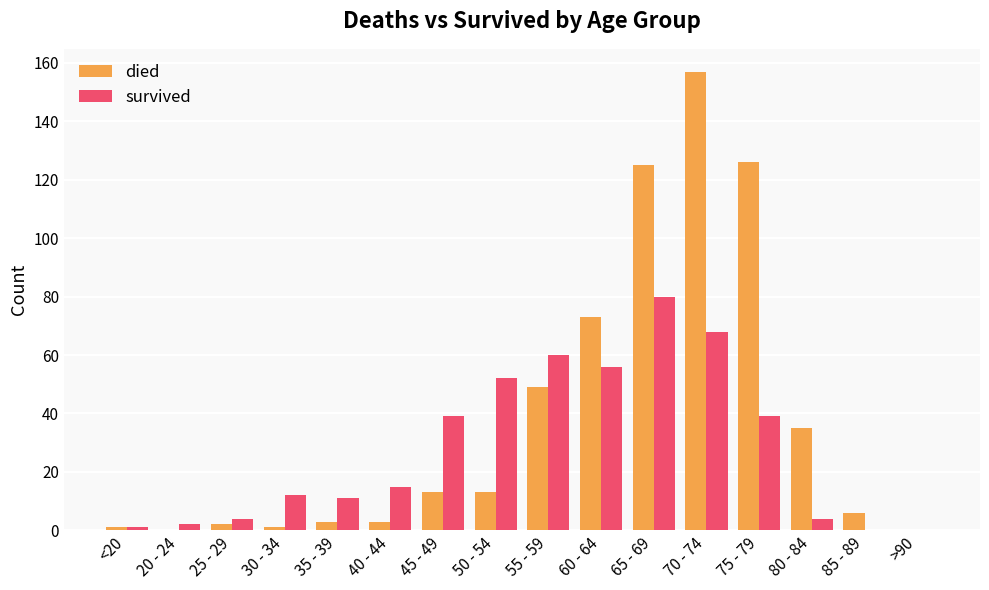

Reading right to left, transcribe all the data shown in this chart.

died: 0	6	35	126	157	125	73	49	13	13	3	3	1	2	0	1
survived: 0	0	4	39	68	80	56	60	52	39	15	11	12	4	2	1